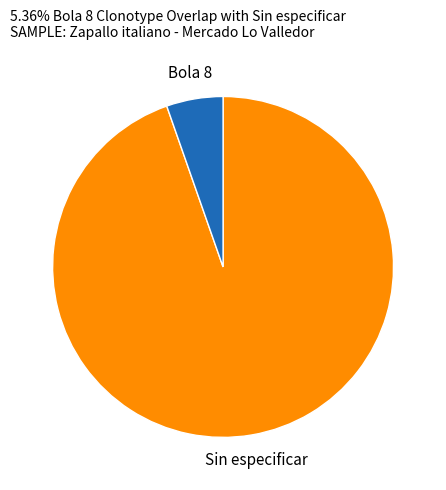

Which has a higher value, Bola 8 or Sin especificar?

Sin especificar